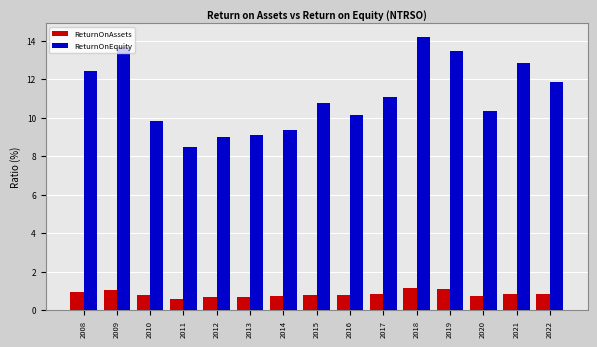

Where is ReturnOnEquity nearest to the value 11?

2017